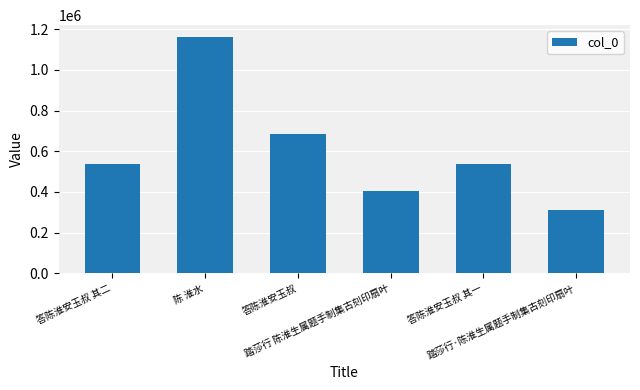

What is the difference between the values at 陈 淮水 and 踏莎行 陈淮生属题手制集古刻印扇叶?

758112